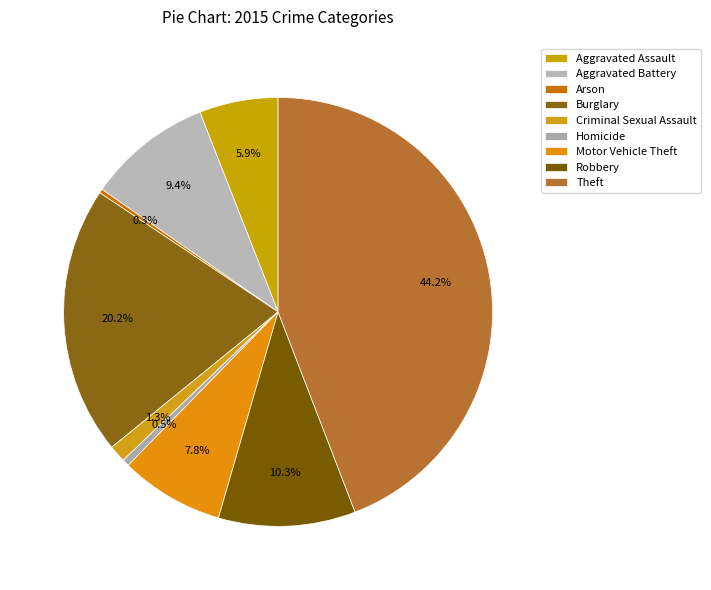

What is the change in value from Aggravated Battery to Theft?

+919